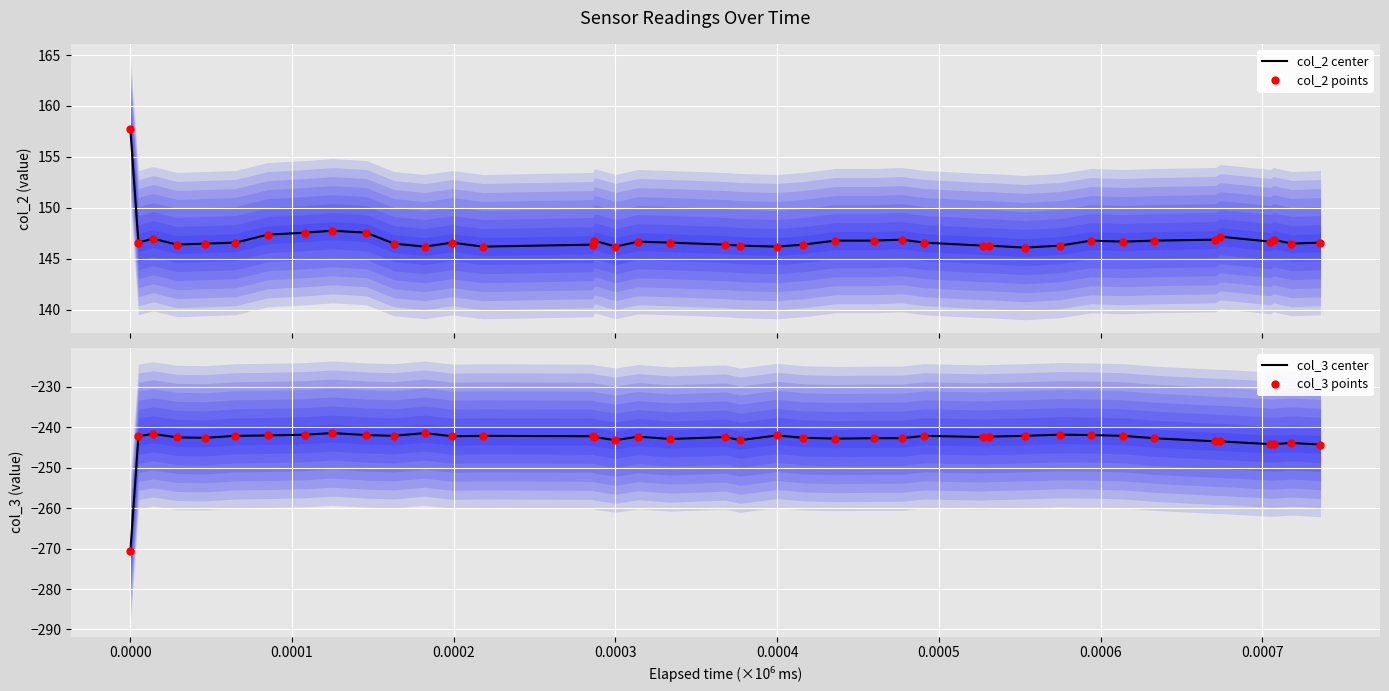

What are all the series names shown in the legend?

col_2 center, col_2 points, col_3 center, col_3 points